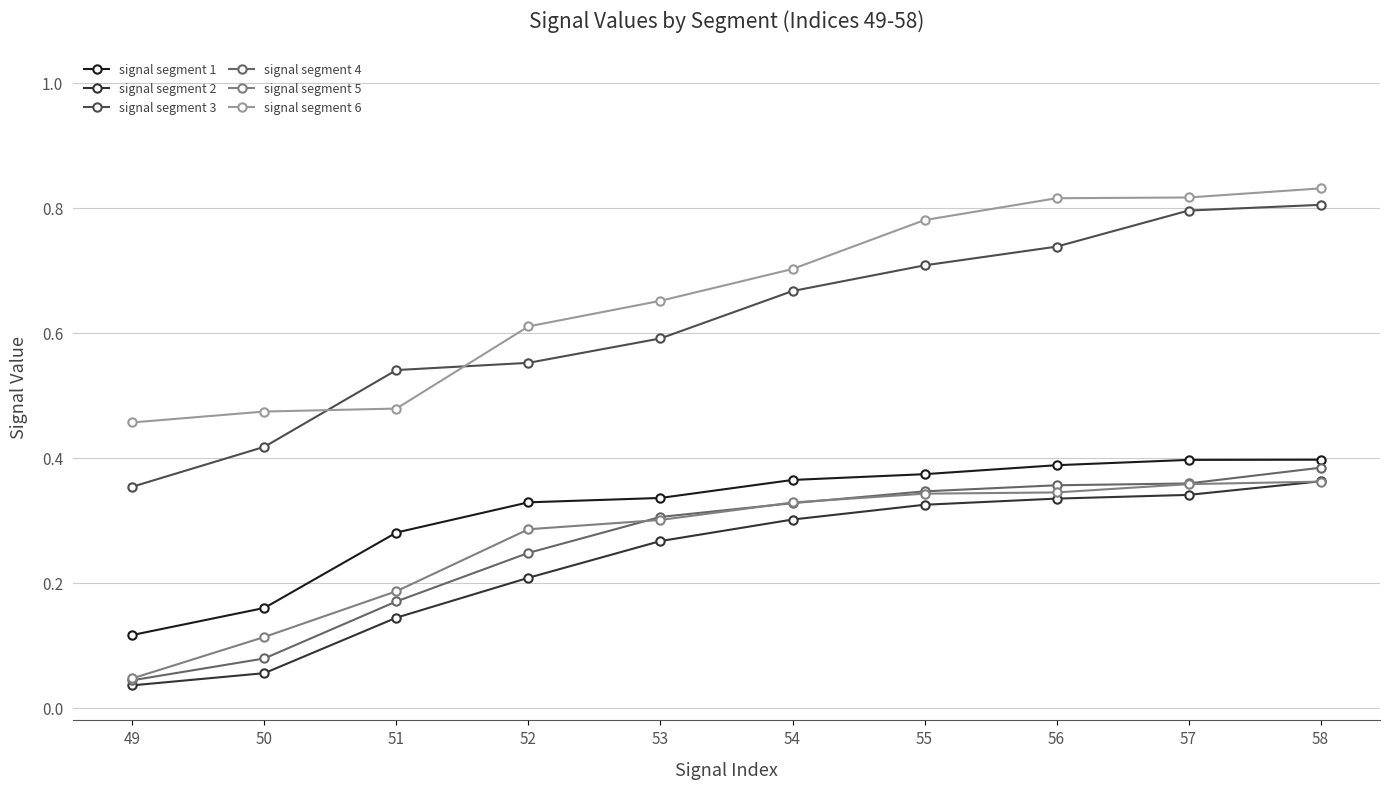

True or false: signal segment 1 and signal segment 3 cross at least once.

False